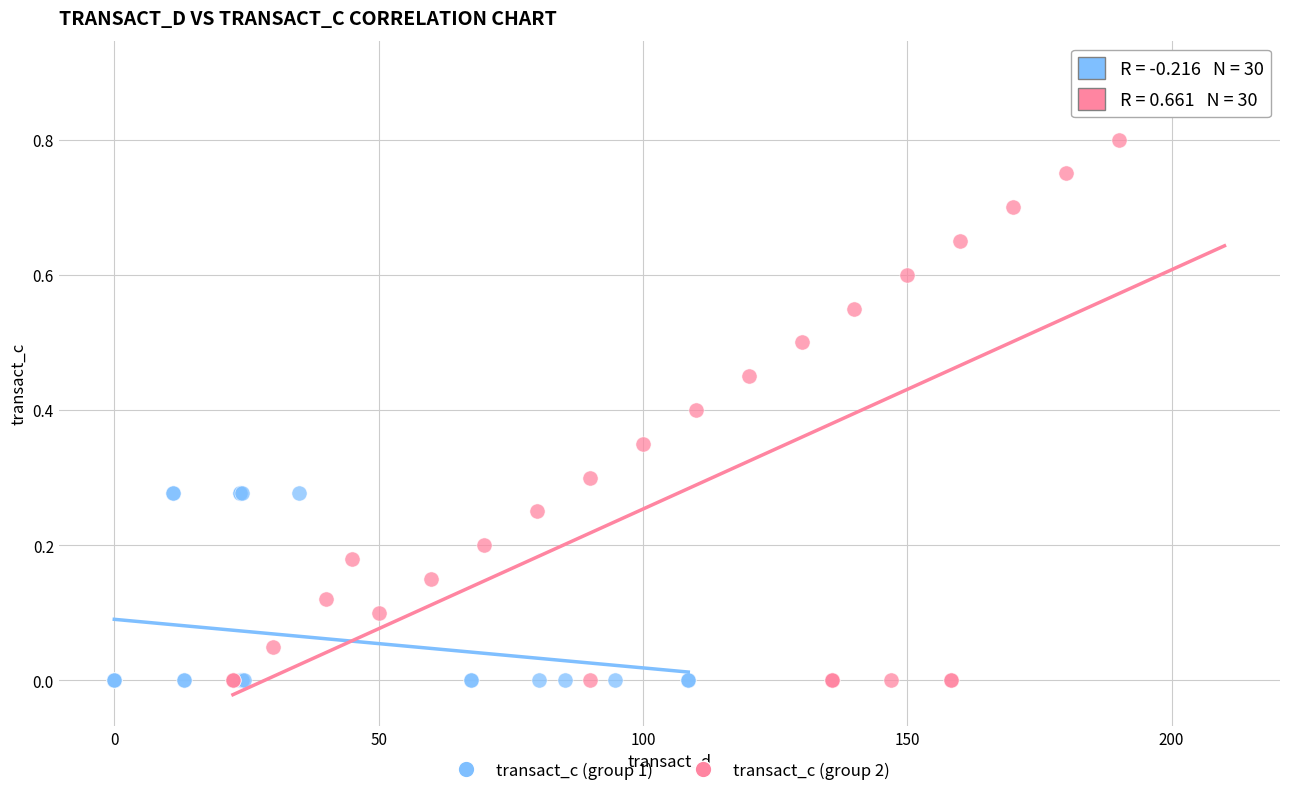

Which series has the widest spread of Y values?

transact_c (group 2)